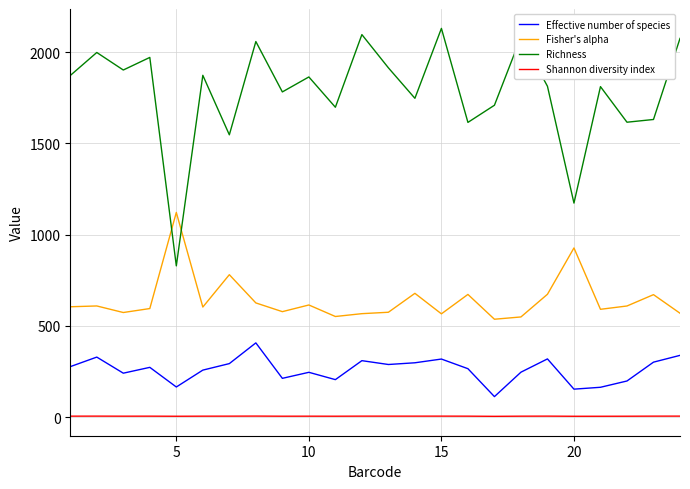

Which series has the widest spread of values?

Richness